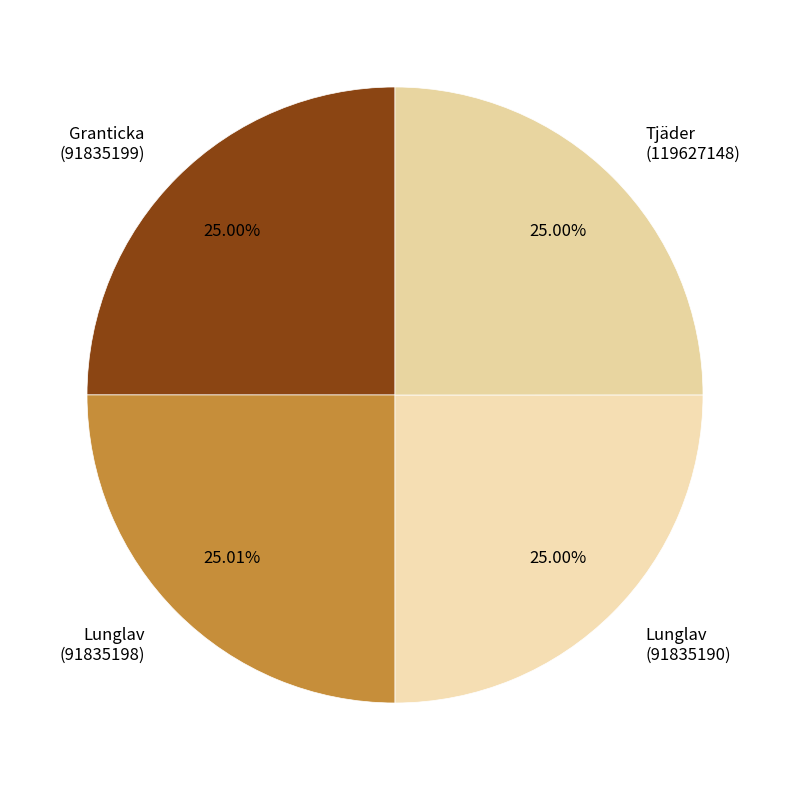

What is the ratio of the value at Lunglav (91835190) to the value at Tjäder (119627148)?

1.0